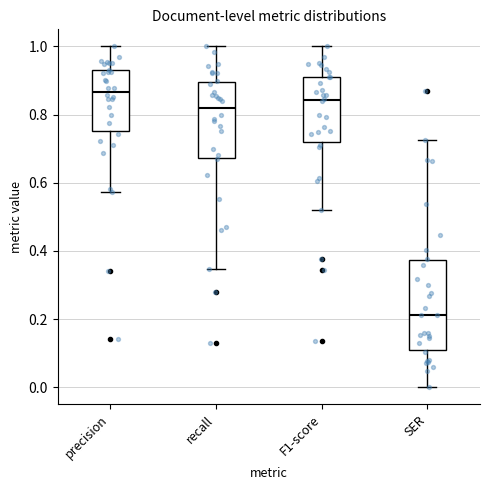

Which box's median line is the lowest?

SER